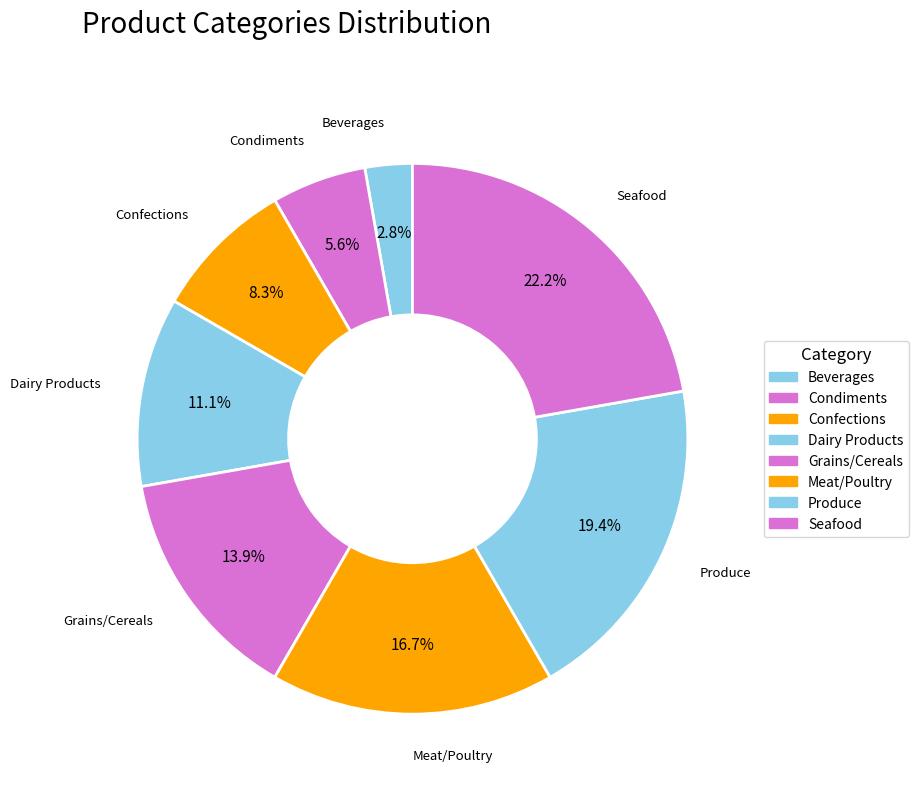

Approximately how many times larger is the value at Confections compared to Meat/Poultry?

0.5